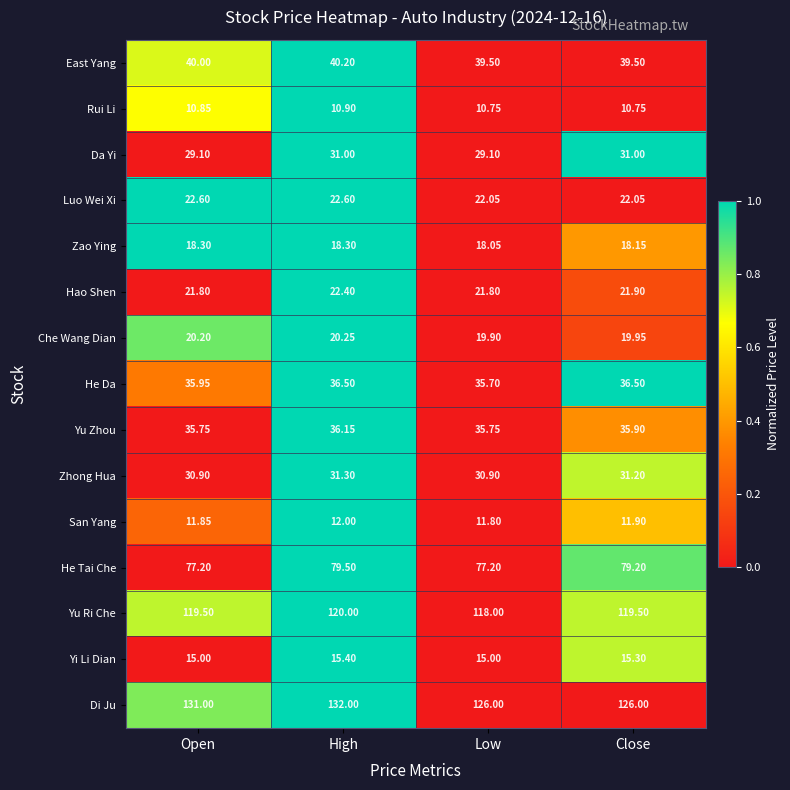

At Open, list the series in order from smallest to largest.

Rui Li, San Yang, Yi Li Dian, Zao Ying, Che Wang Dian, Hao Shen, Luo Wei Xi, Da Yi, Zhong Hua, Yu Zhou, He Da, East Yang, He Tai Che, Yu Ri Che, Di Ju